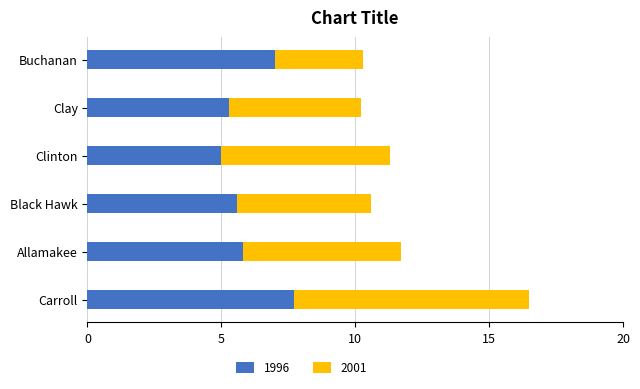

At which category is the sum across all series the highest?

Carroll